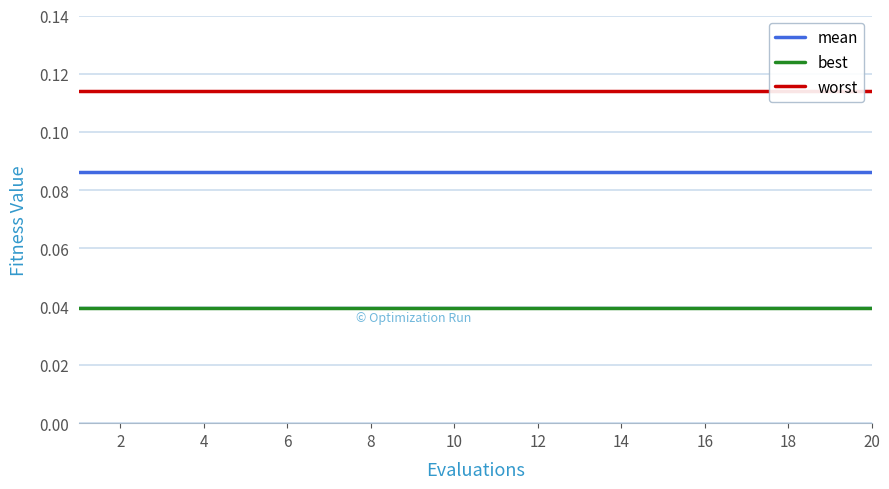

Is it true that best equals 0.1 at 4?

False